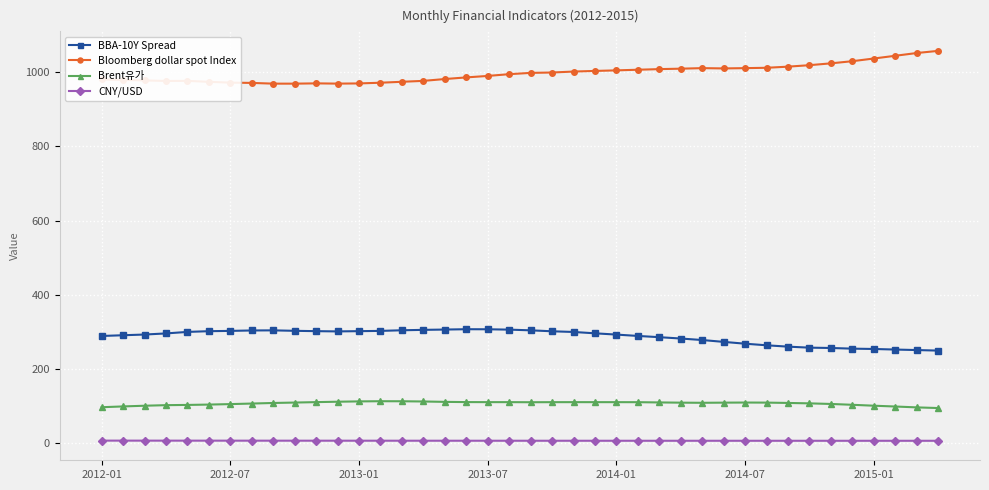

What is the sum of all CNY/USD values?

252.2